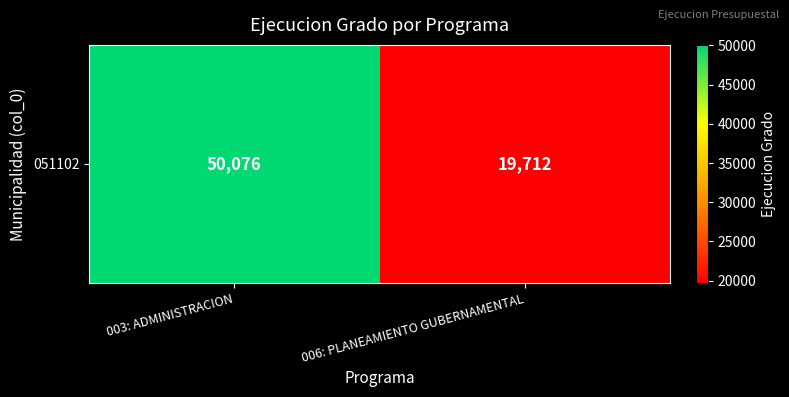

What is the maximum value shown in the chart?

50076